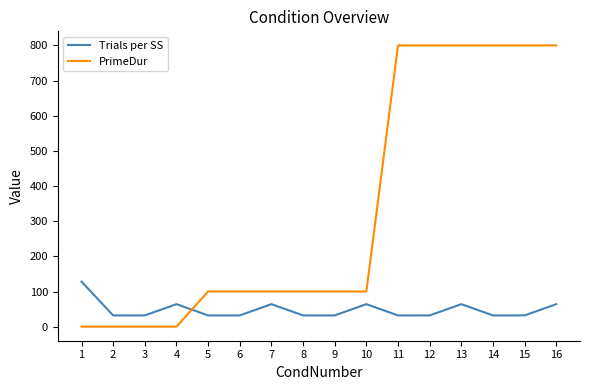

What is the maximum value for Trials per SS?

128